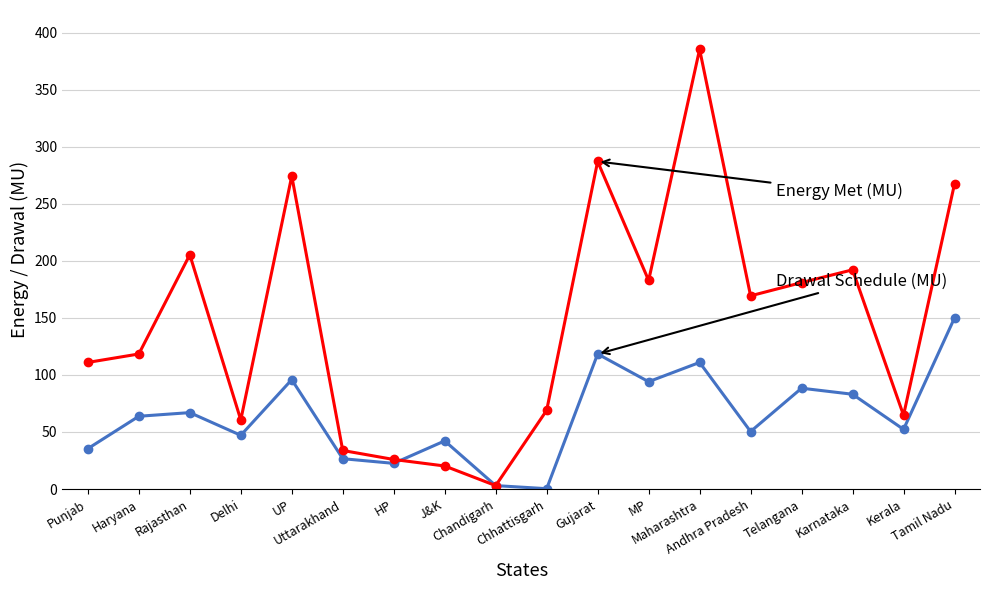

What is the greatest value displayed?

385.5